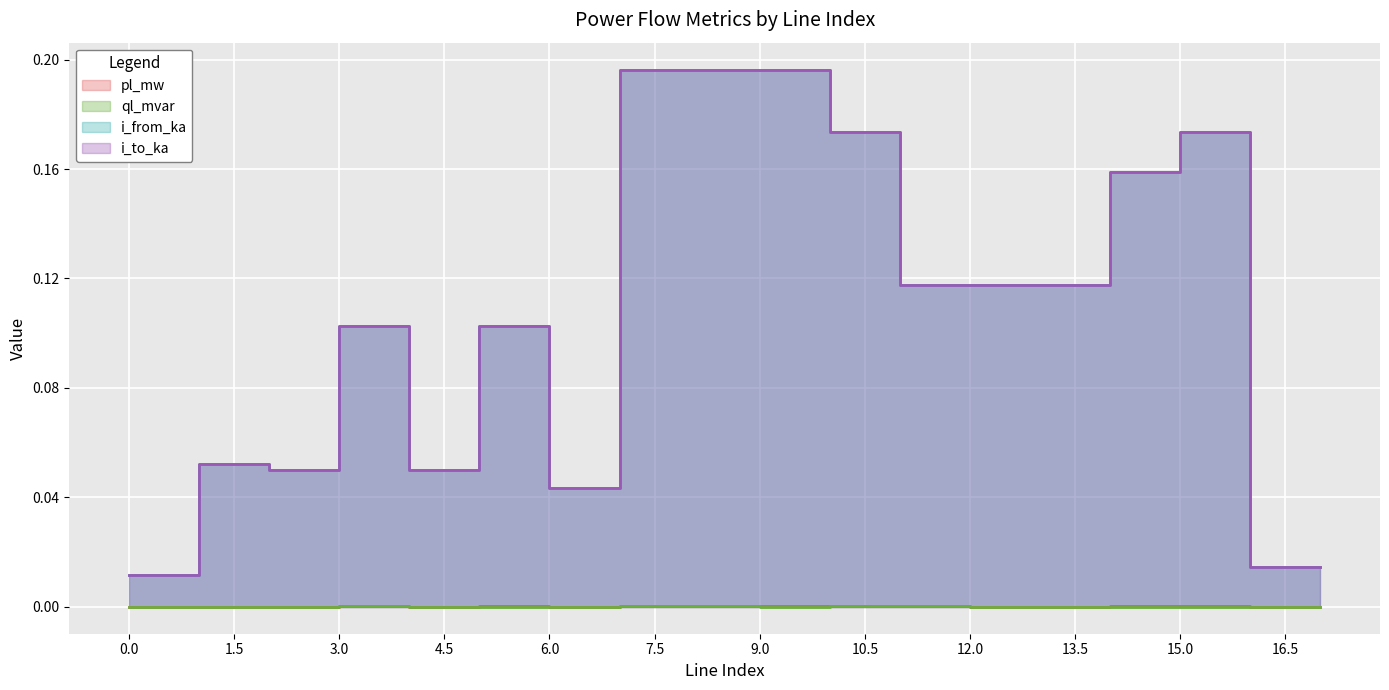

Which series ends up on top after the final intersection of i_to_ka and i_from_ka?

i_to_ka